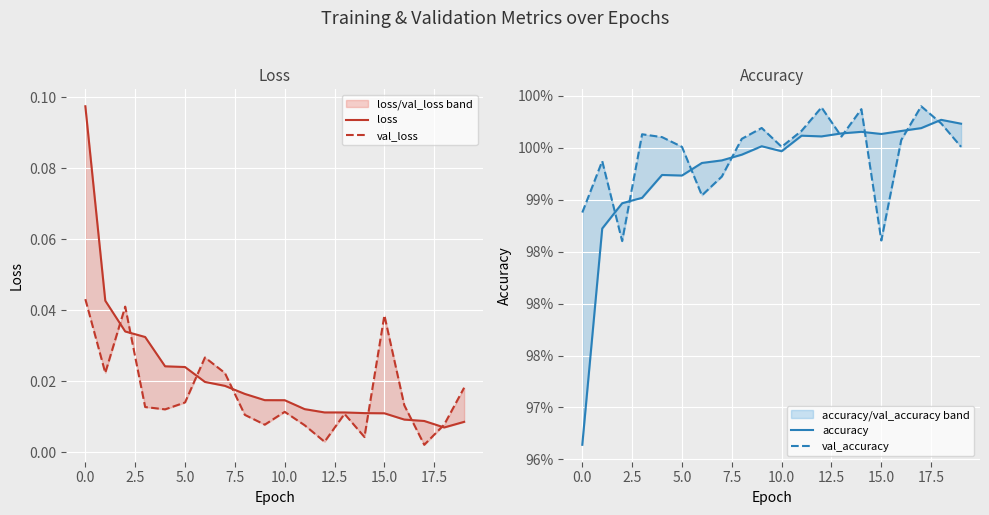

Read the accuracy value at 11.

1.0